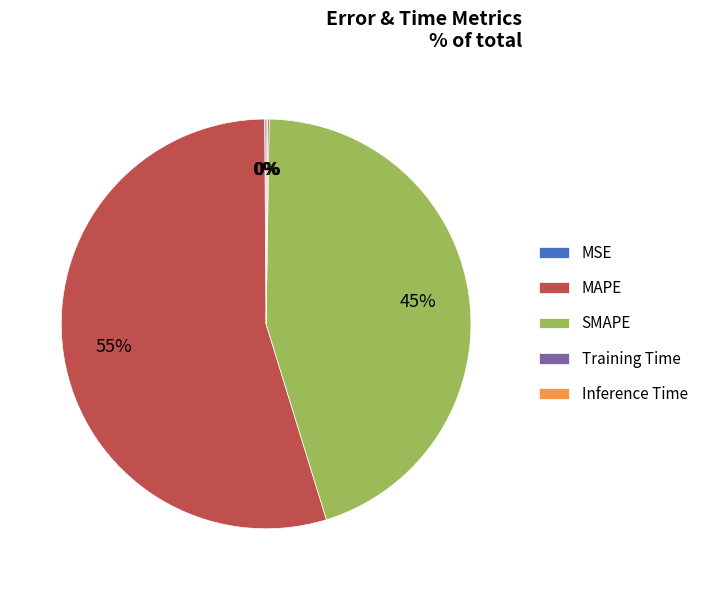

To the nearest percent, what portion does SMAPE represent?

45%